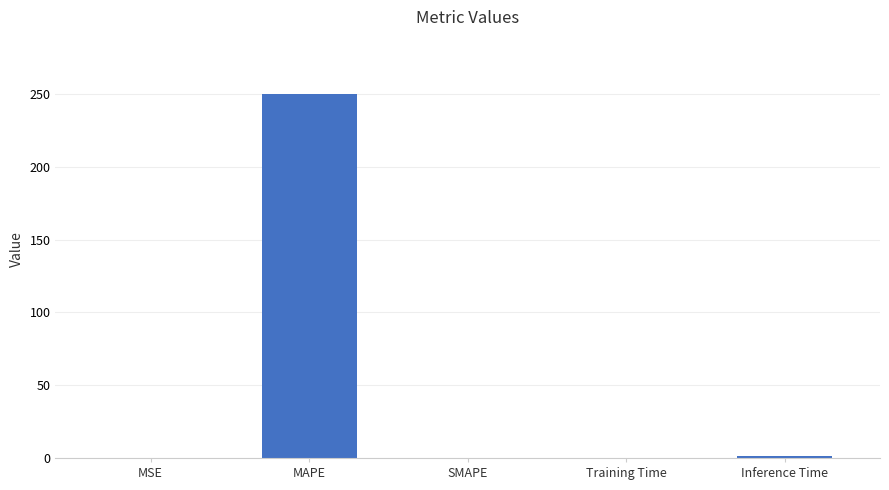

Between SMAPE and MAPE, which is larger?

MAPE